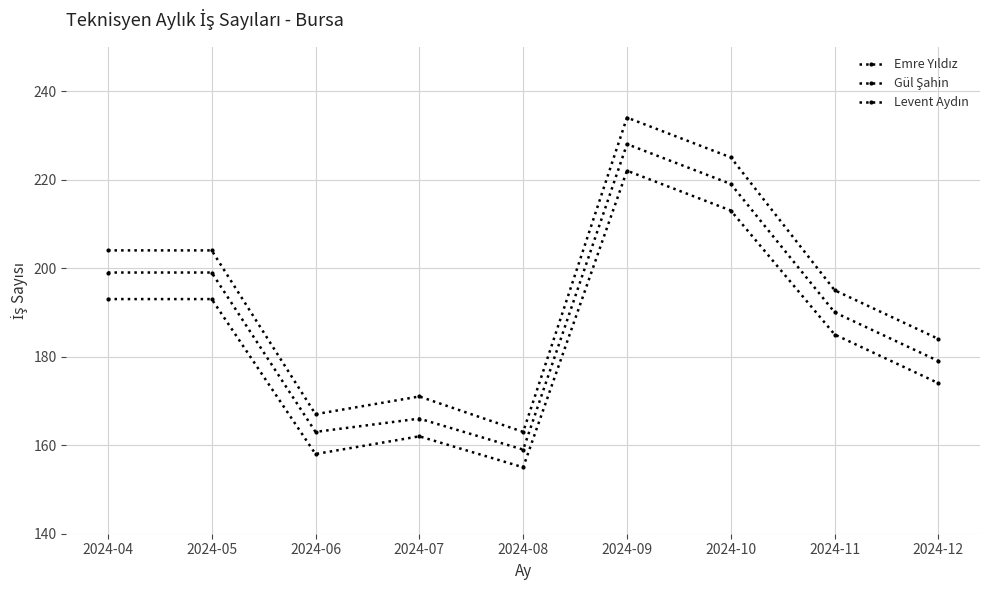

How many distinct data groups are displayed?

3